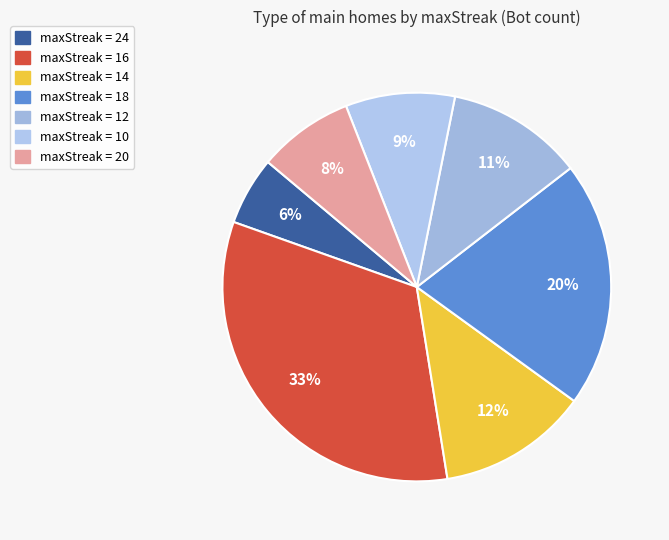

To the nearest percent, what is the average slice percentage?

14%